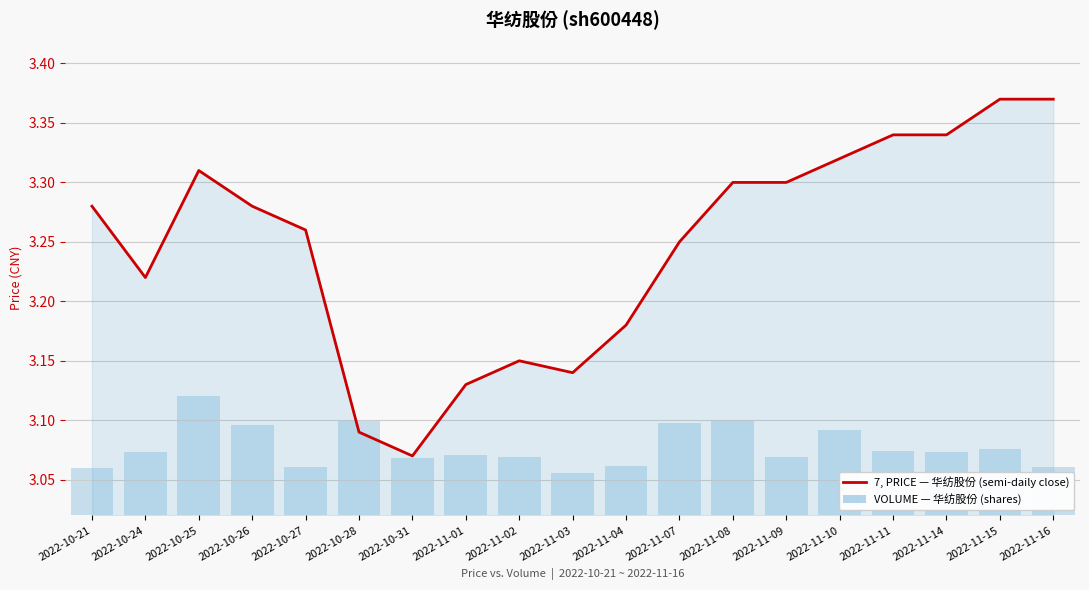

Count the number of data series in this chart.

2